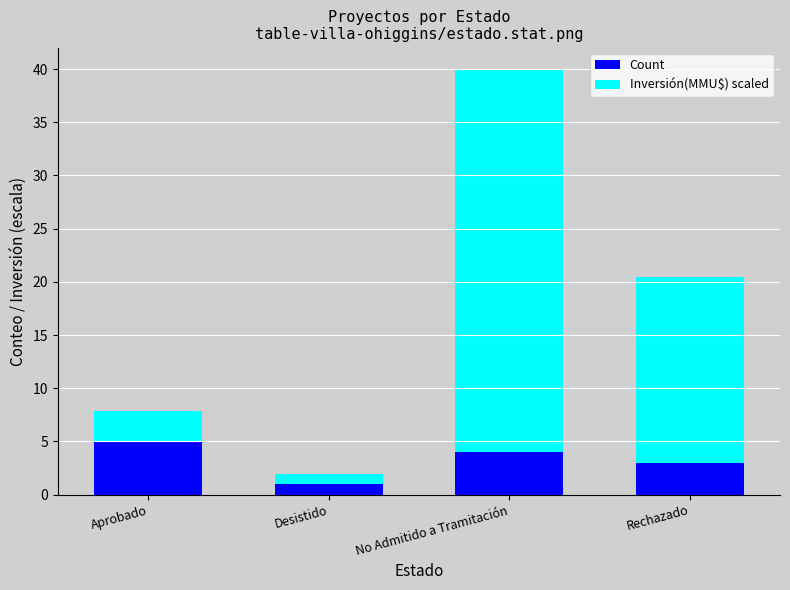

What is the sum of the Count values at Desistido and Rechazado?

4.0